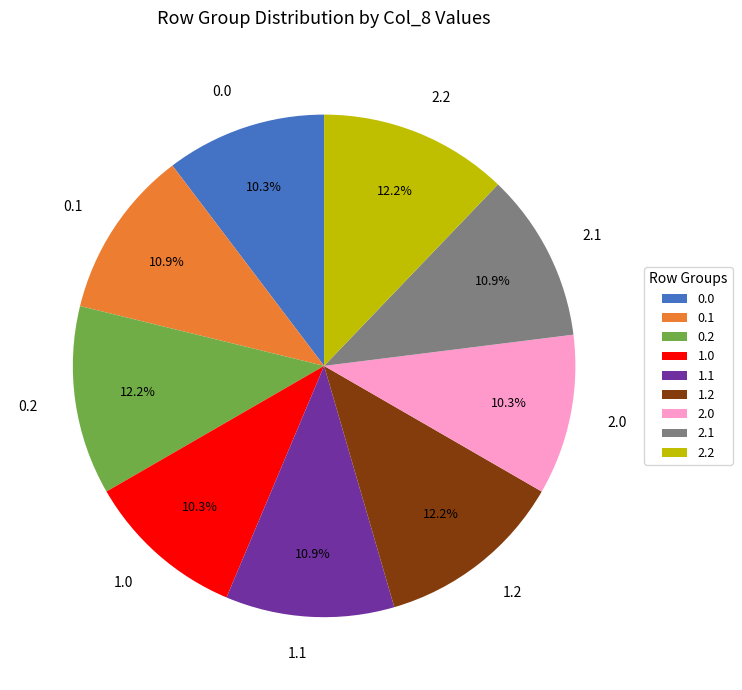

Does 2.2 account for over 50% of the chart?

No